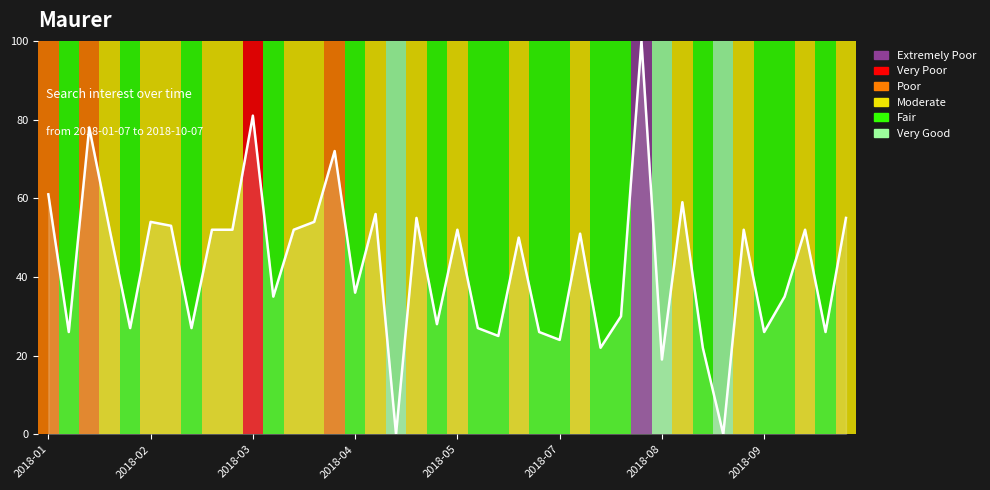

What is the difference between the maximum and minimum values?

100